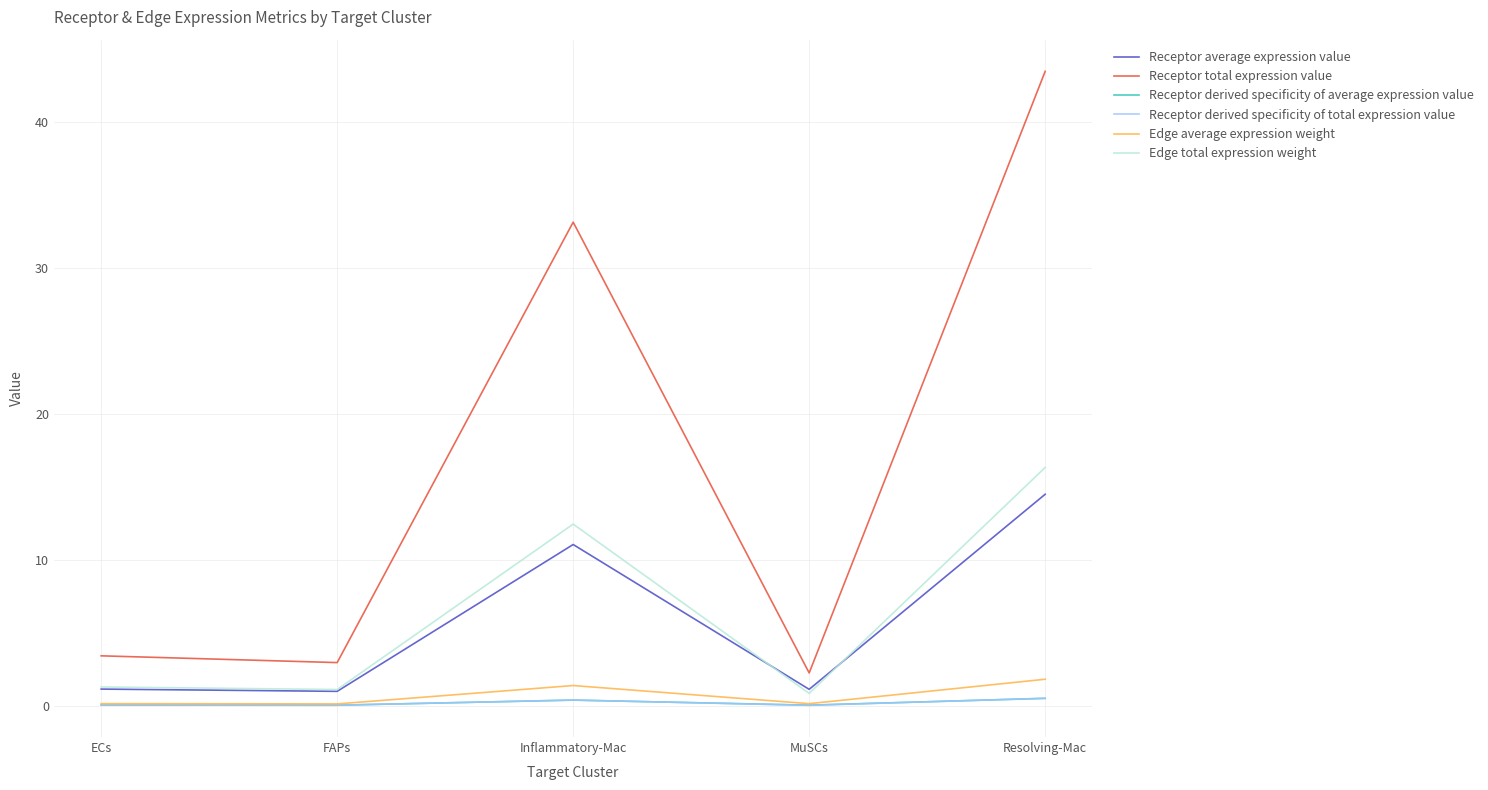

At which label is Receptor average expression value closest to 7?

Inflammatory-Mac